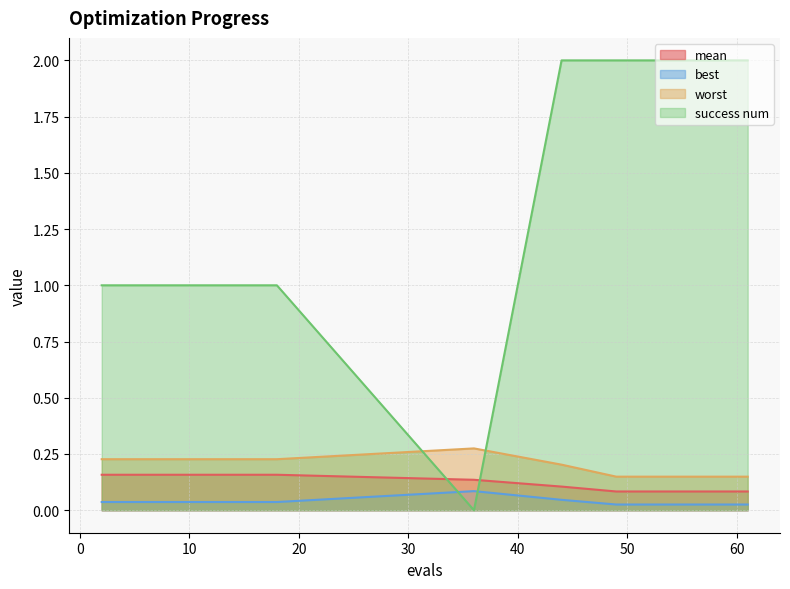

At which category is the sum across all series the highest?

44